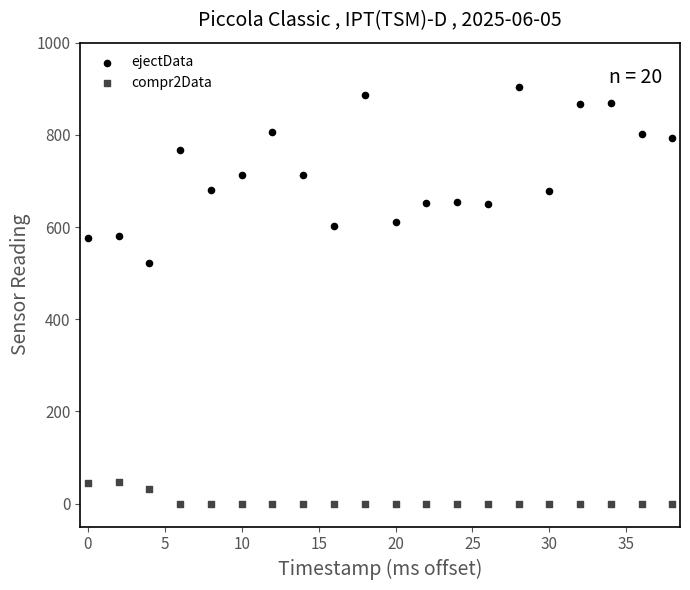

Which series has the widest spread of Y values?

ejectData